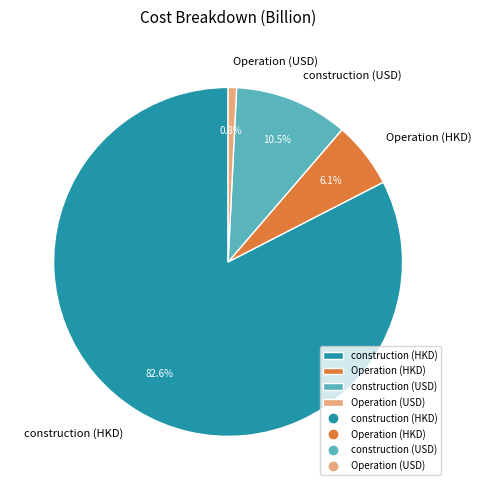

What is the total percentage of construction (HKD) and Operation (HKD)?

88.7%